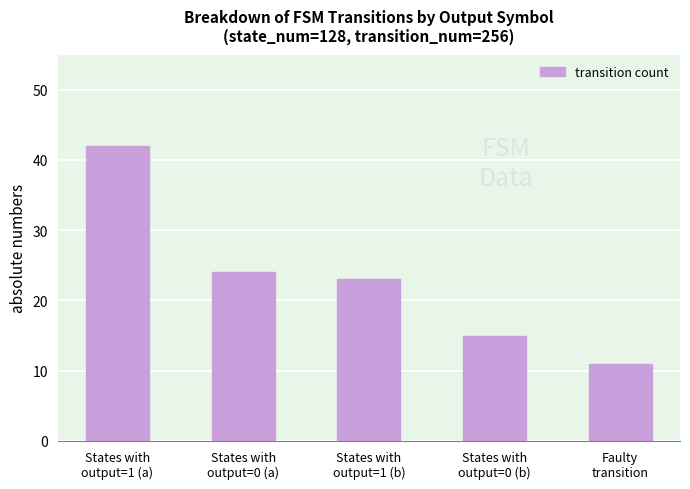

Reading left to right, list all the values displayed in this chart.

States with
output=1 (a)=42	States with
output=0 (a)=24	States with
output=1 (b)=23	States with
output=0 (b)=15	Faulty
transition=11